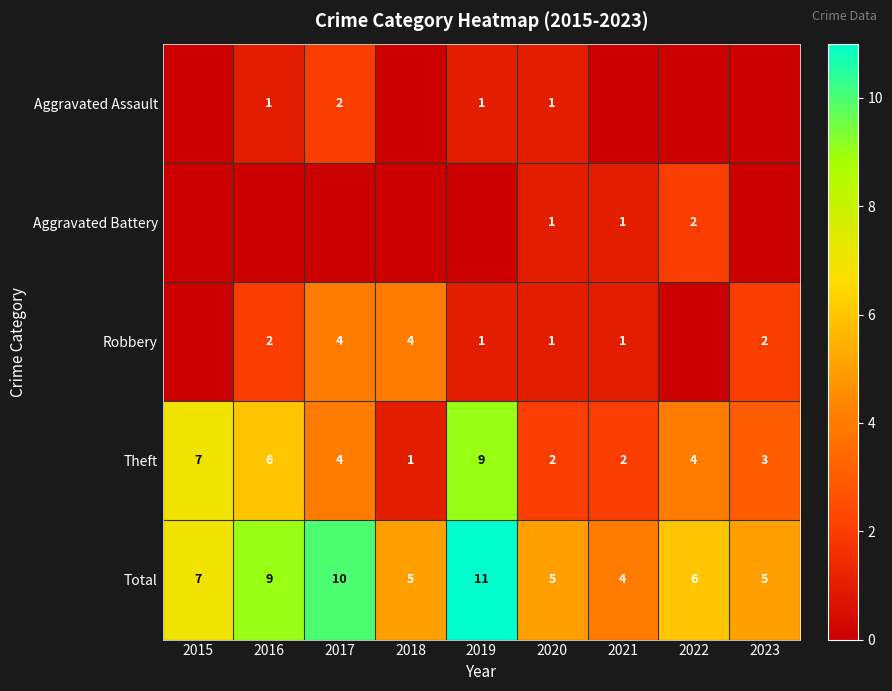

At which label does Total first exceed 6?

2015